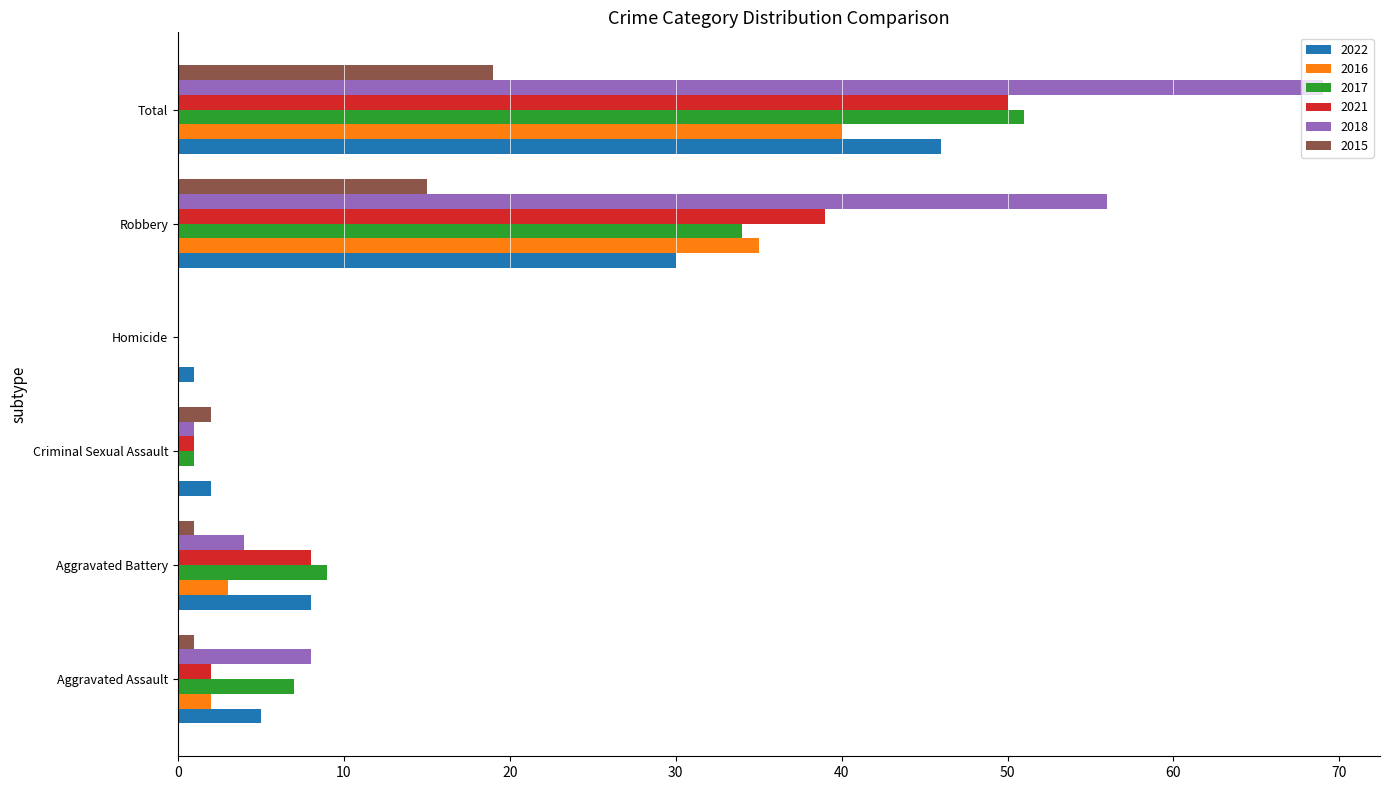

Between Homicide and Total, which series saw the biggest shift?

2018